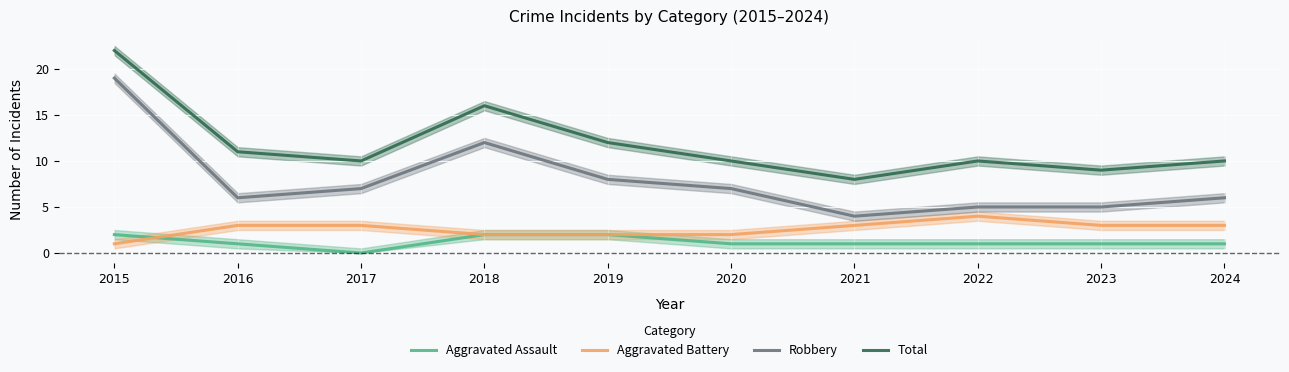

List the series in order of their peak value, lowest first.

Aggravated Assault, Aggravated Battery, Robbery, Total